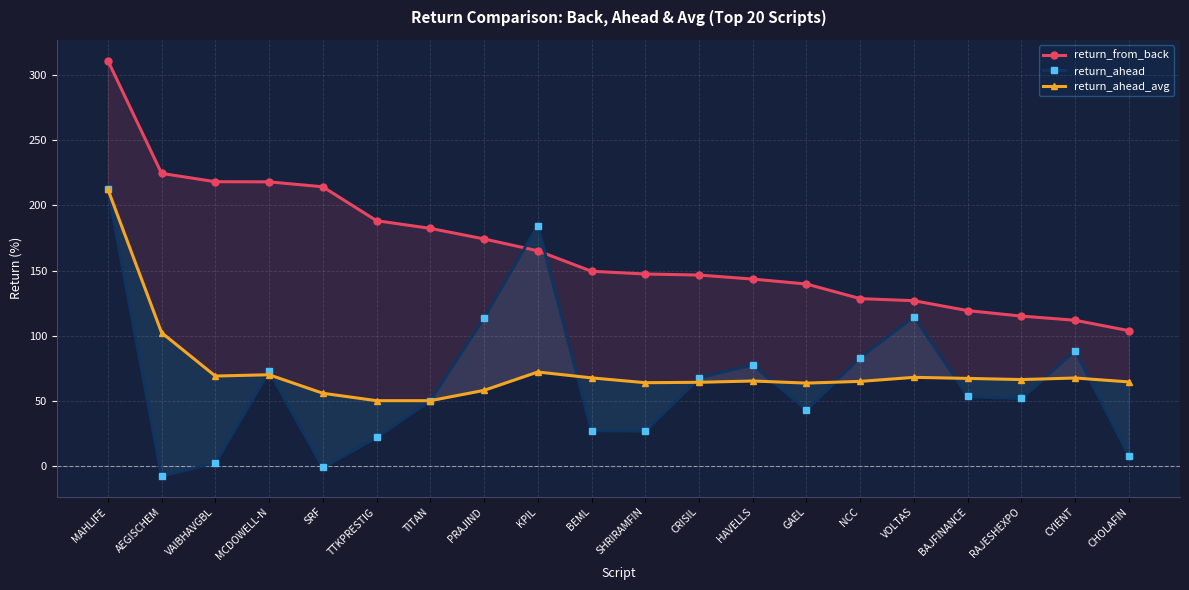

True or false: return_from_back and return_ahead_avg intersect in this chart.

False